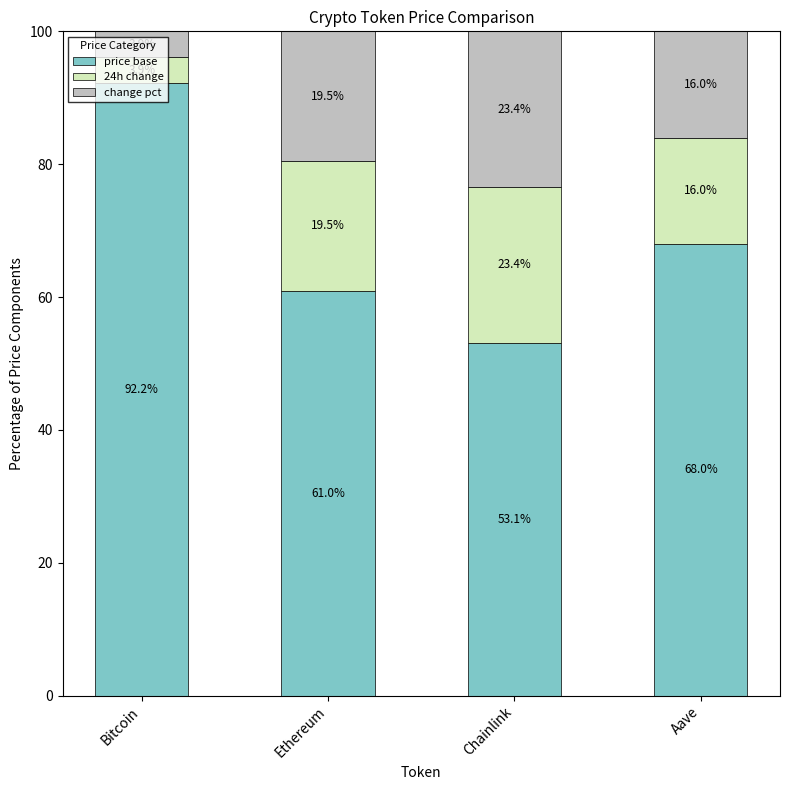

True or false: price base has a value of 15.7 at Ethereum.

False